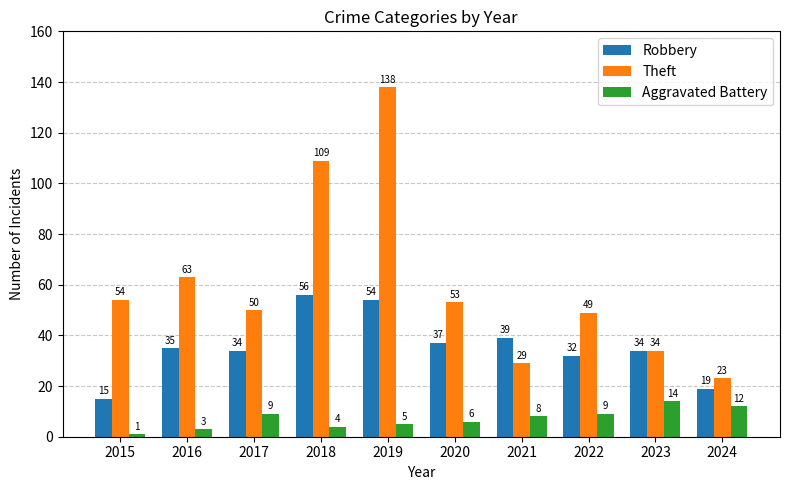

What is the difference between the maximum and minimum values in the Aggravated Battery series?

13